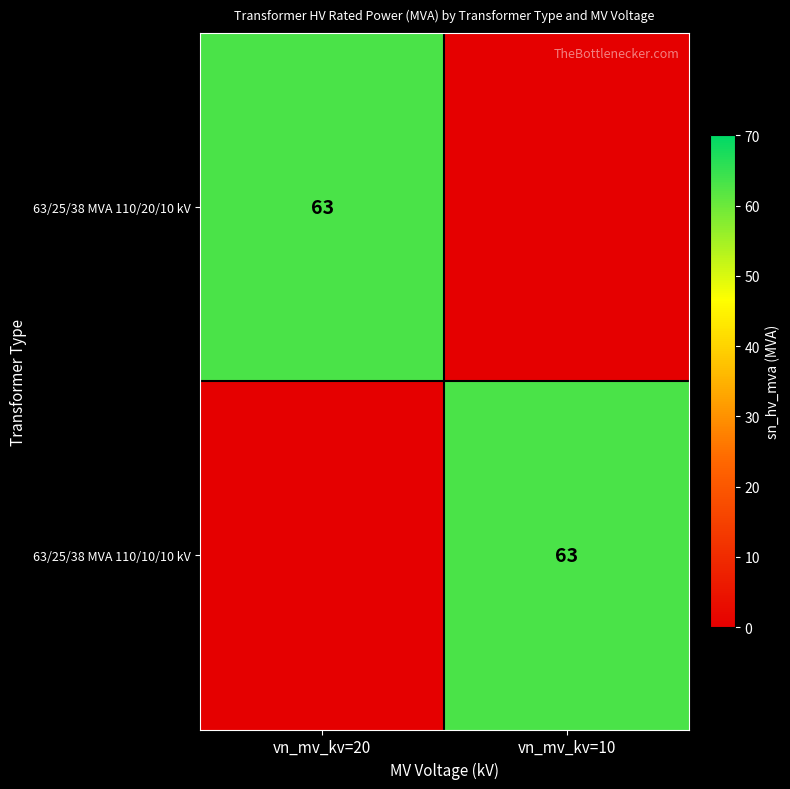

The 63/25/38 MVA 110/10/10 kV series shows 31 at vn_mv_kv=10. True or false?

False